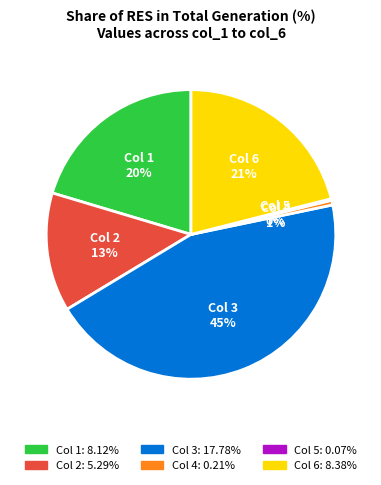

To the nearest percent, what is the average slice percentage?

17%